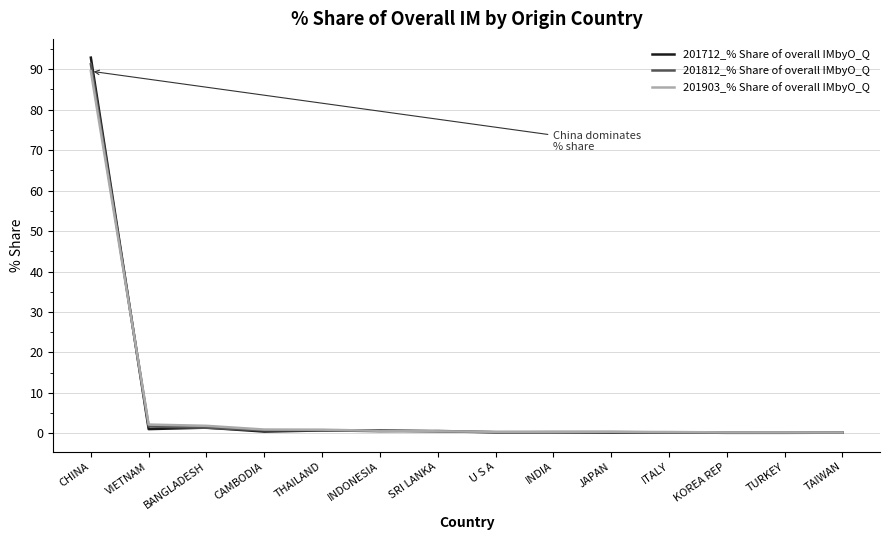

Which series has the widest spread of values?

201712_% Share of overall IMbyO_Q